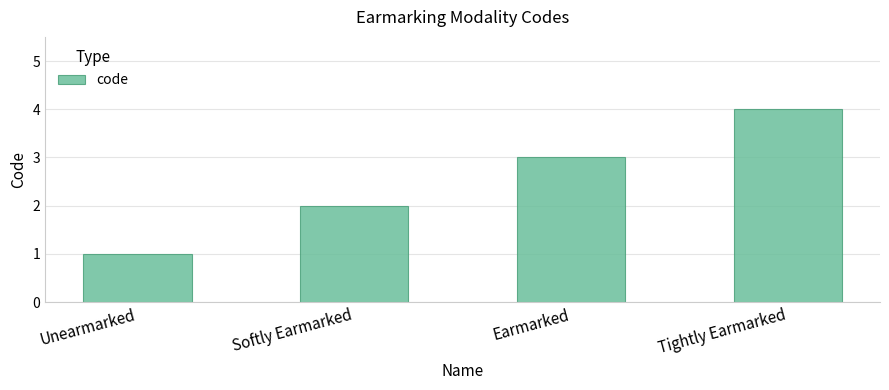

Approximately how many times larger is the value at Unearmarked compared to Softly Earmarked?

0.5